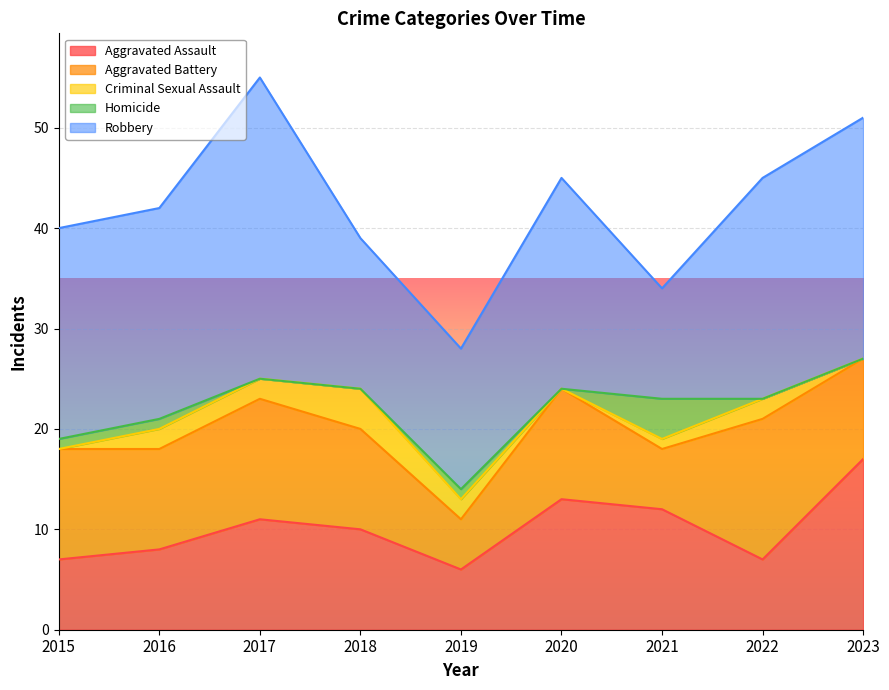

What is the sum of all Aggravated Battery values?

89